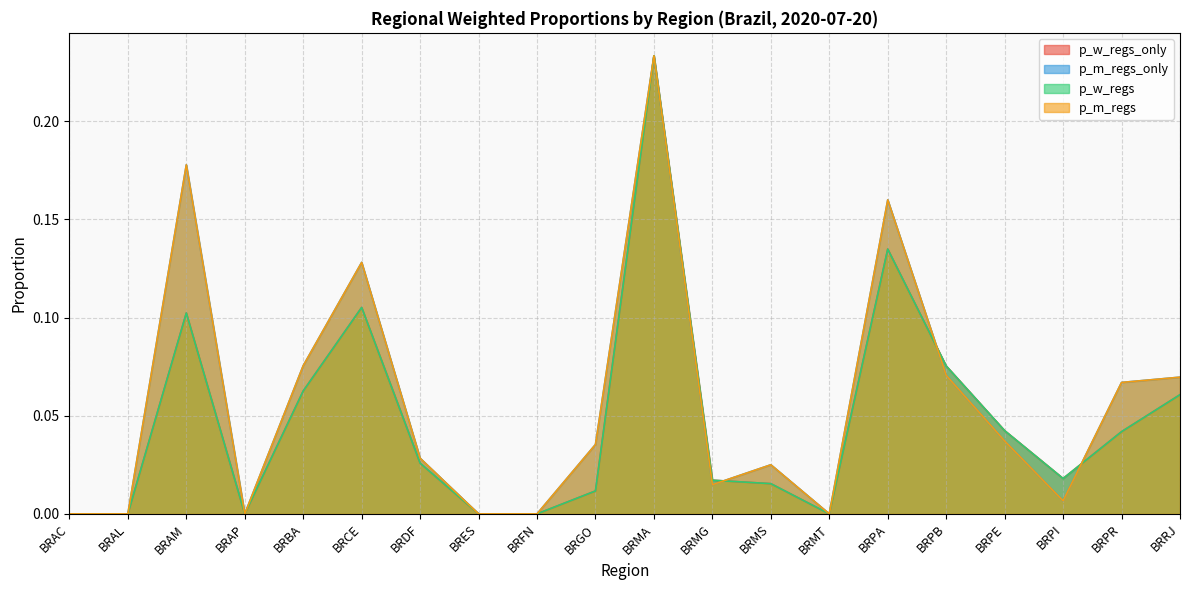

Which series ends up on top after the final intersection of p_m_regs and p_w_regs?

p_m_regs